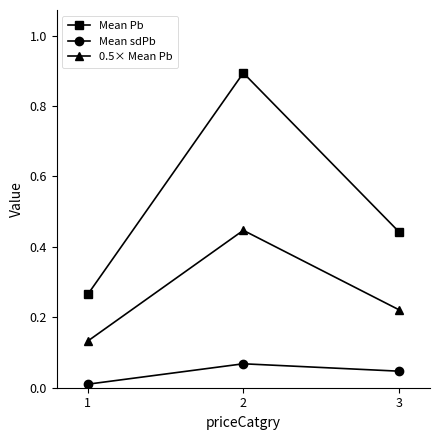

At which category is the sum across all series the highest?

2